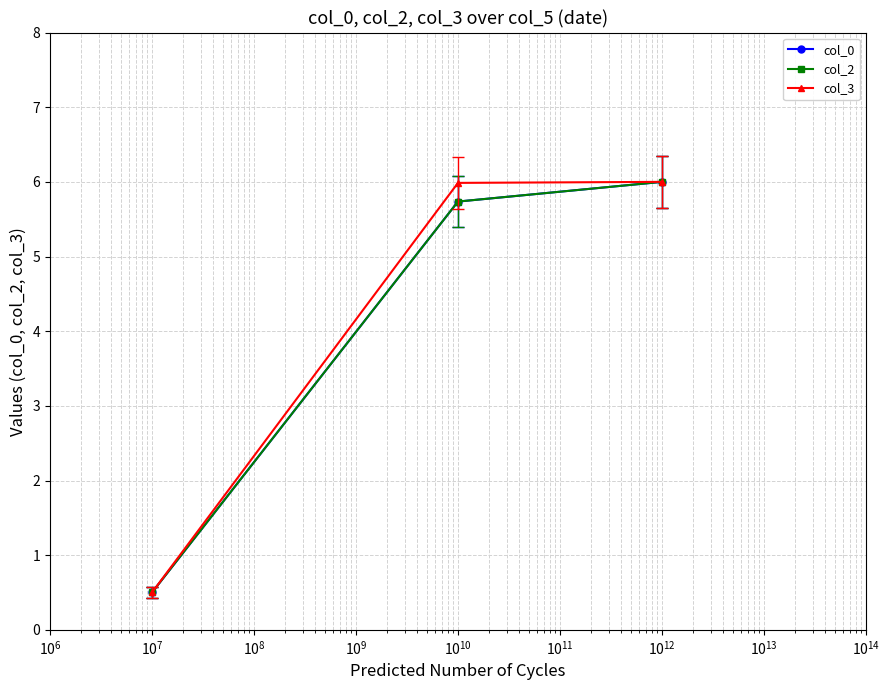

Reading left to right, what are all the values shown in this chart?

col_0: 0.5	5.7	6.0
col_2: 0.5	5.7	6.0
col_3: 0.5	6.0	6.0